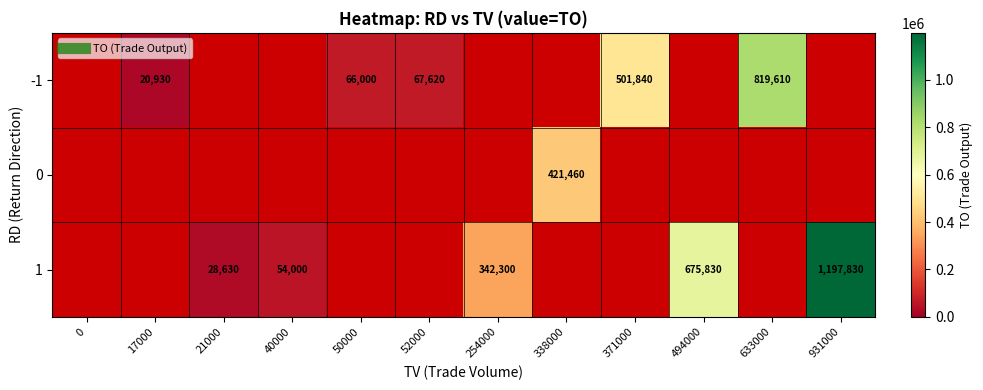

How many positive values does the 1 series have?

5